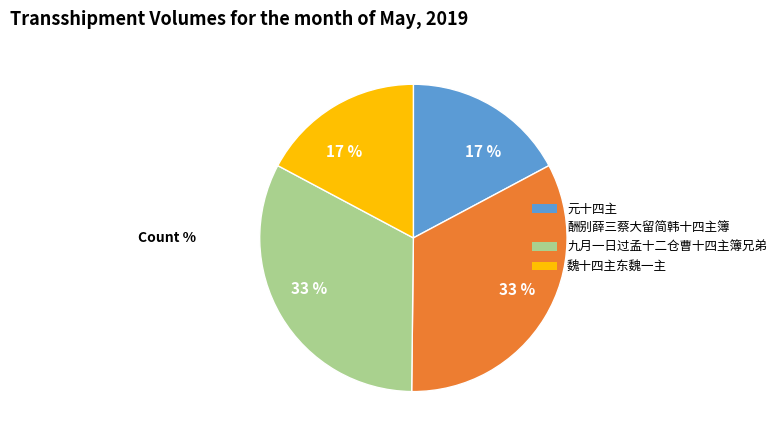

To the nearest percent, what is the average slice percentage?

25%